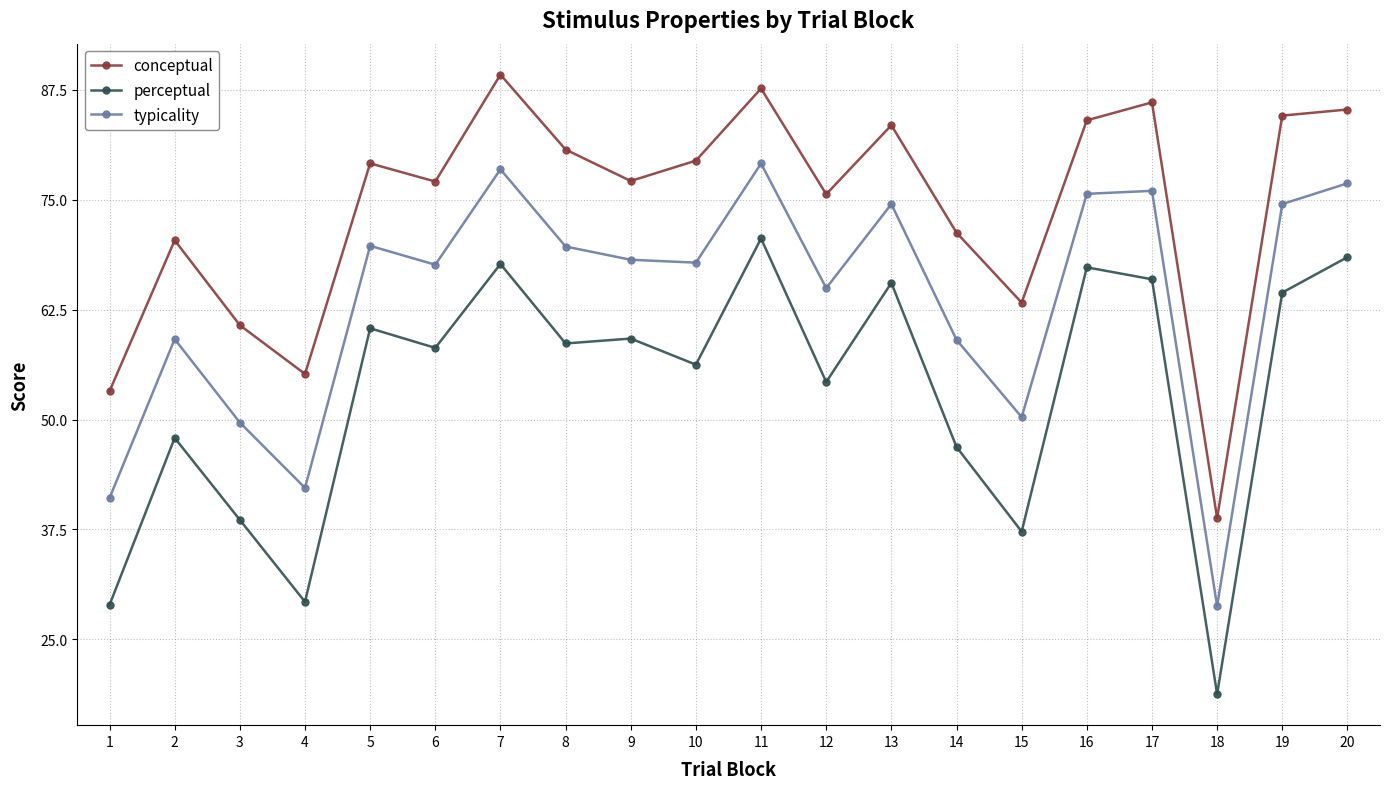

Is this an area chart (filled region under the line)?

No